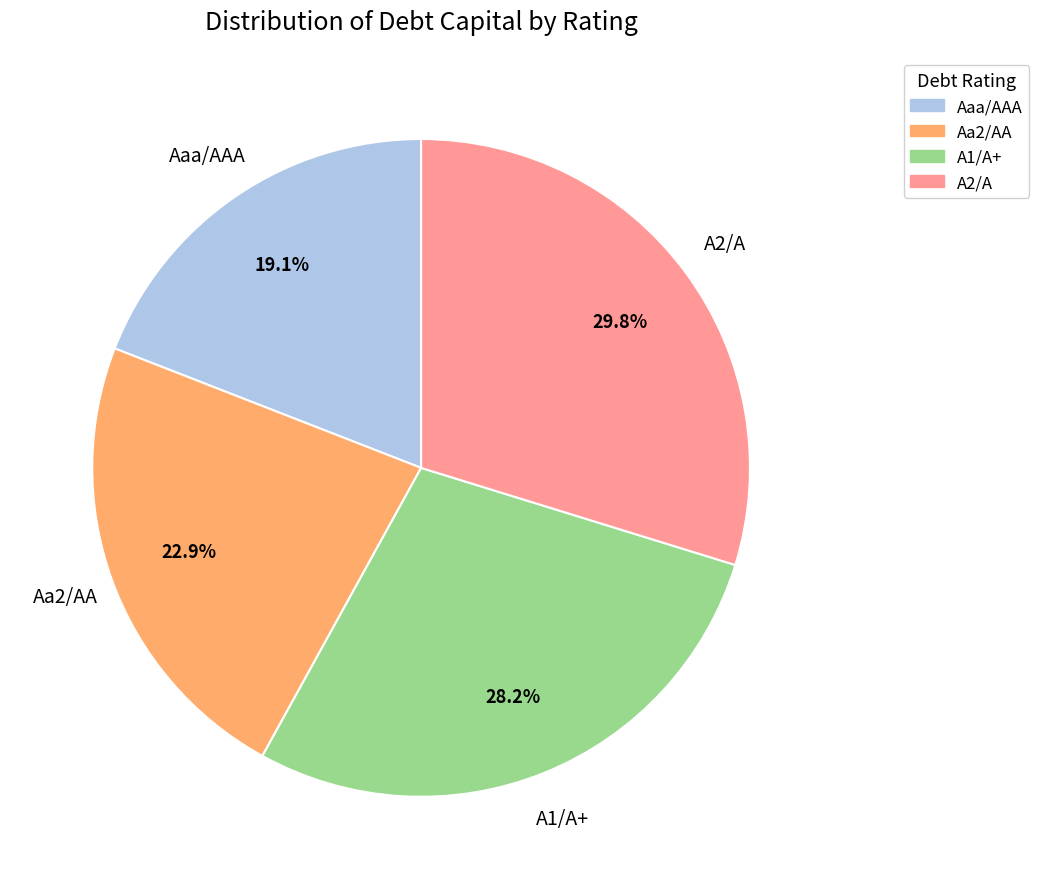

What is the total percentage of A2/A and Aa2/AA?

52.7%